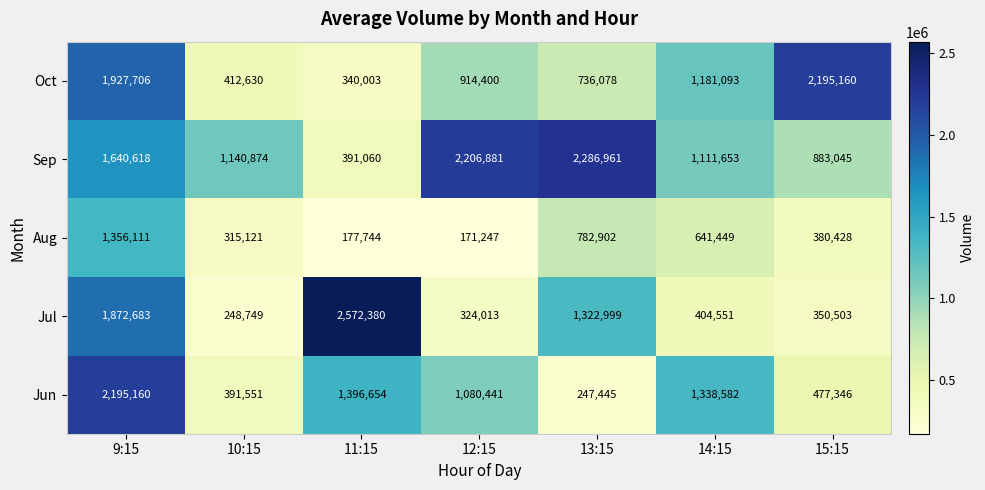

What is the minimum value shown in the chart?

171247